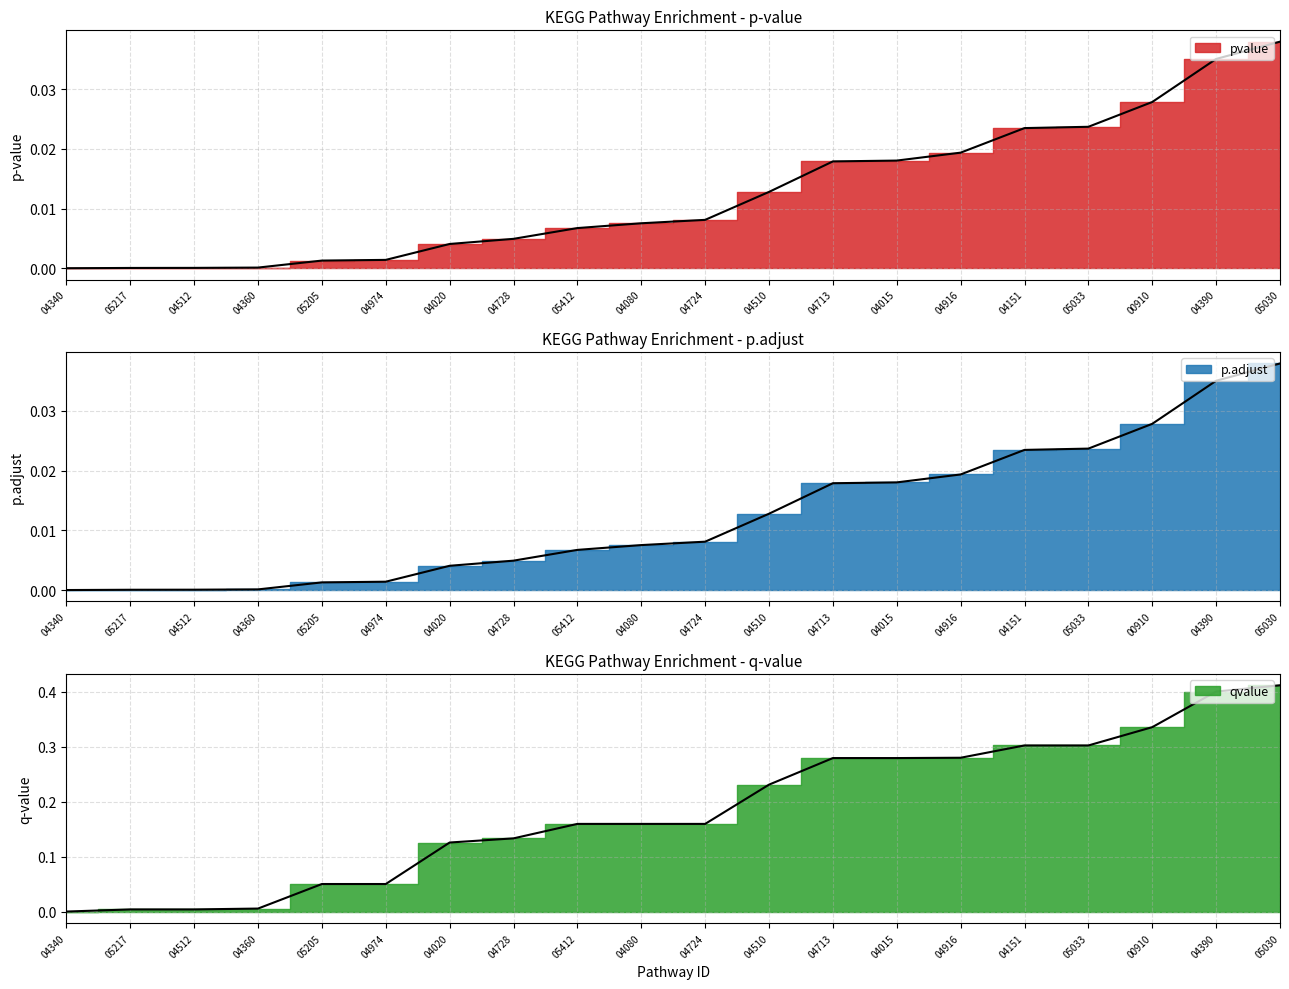

At how many categories does at least one series exceed 0?

20